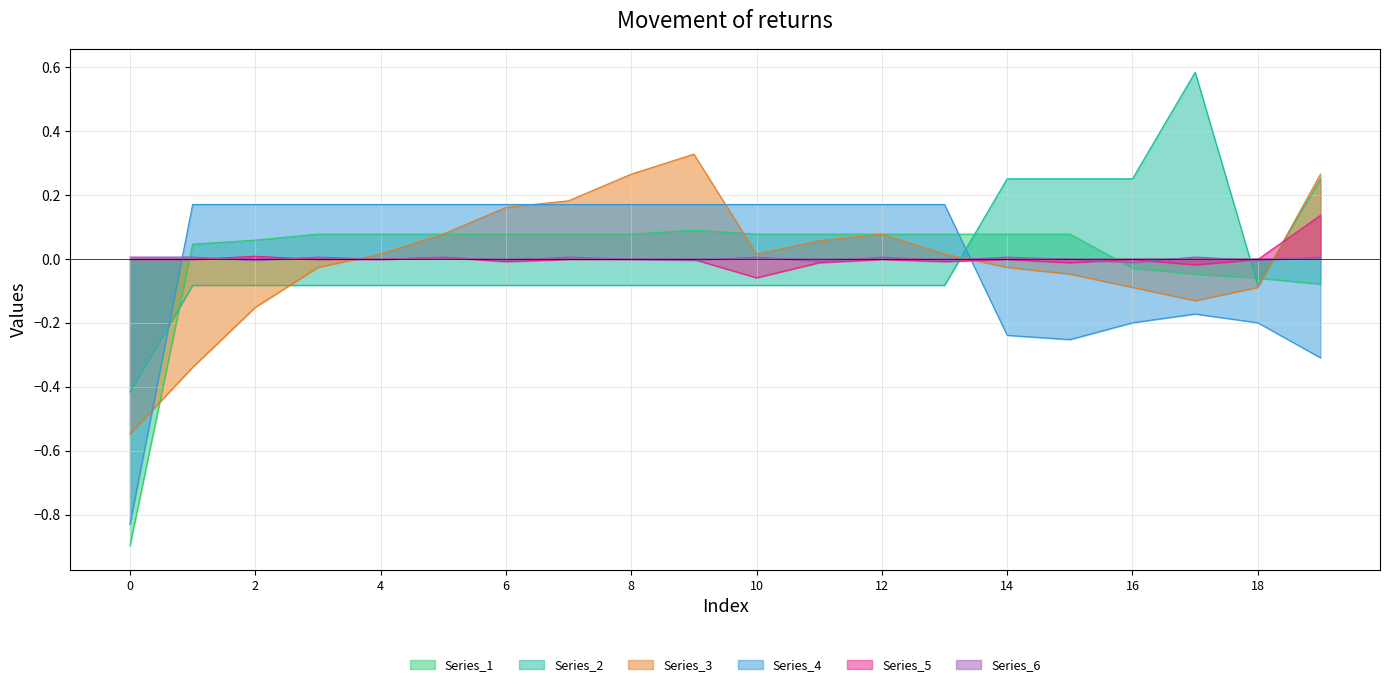

How many interior local peaks does the Series_2 series have?

1